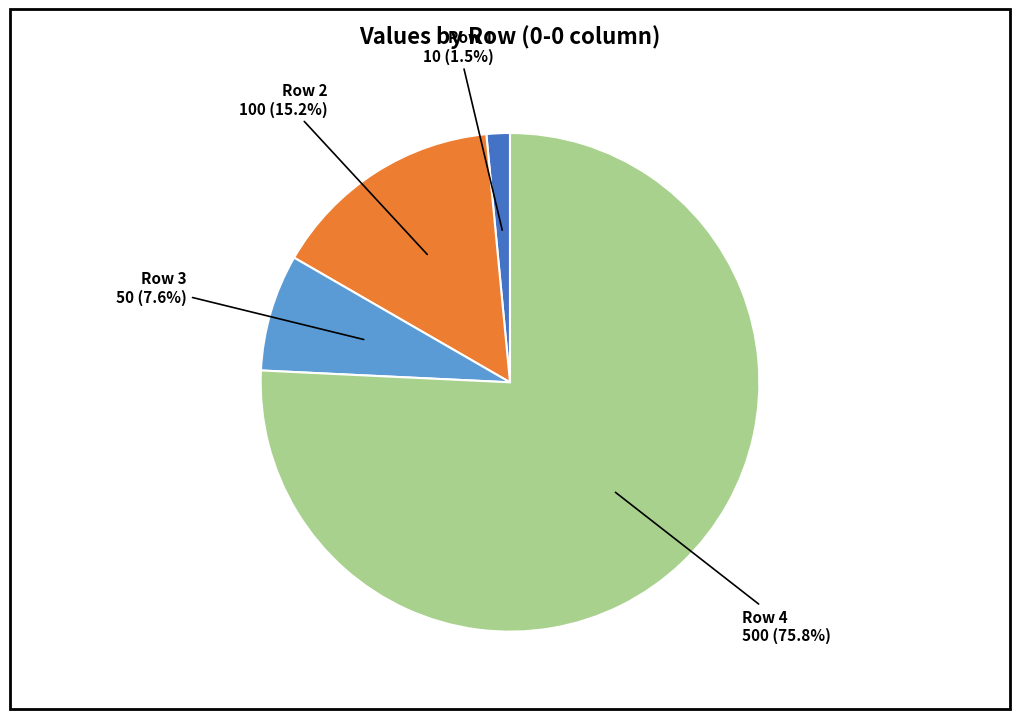

Does any single category account for the majority?

Yes